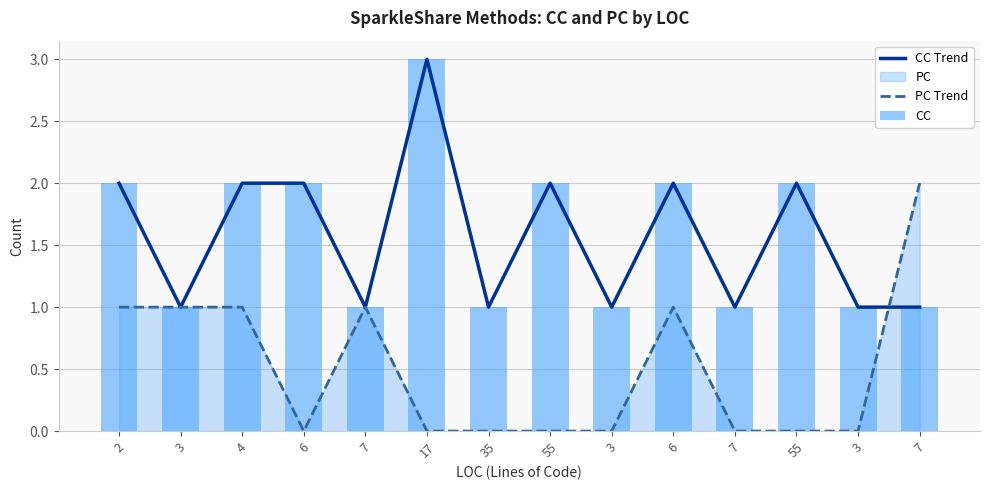

Between 6 and 4, which is larger?

6